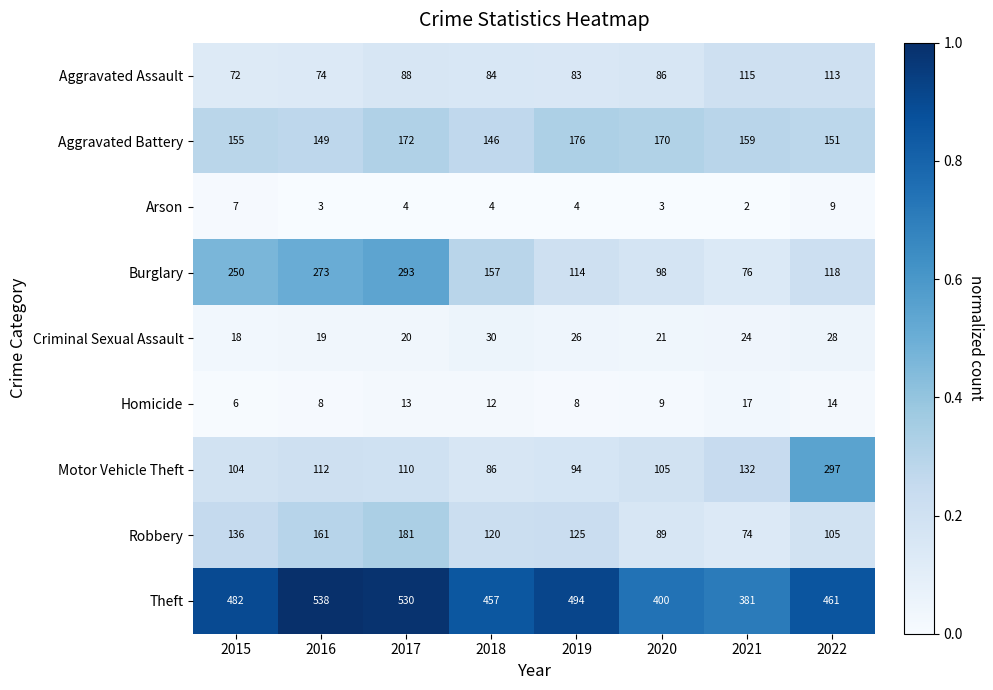

What is the maximum value for Arson?

9